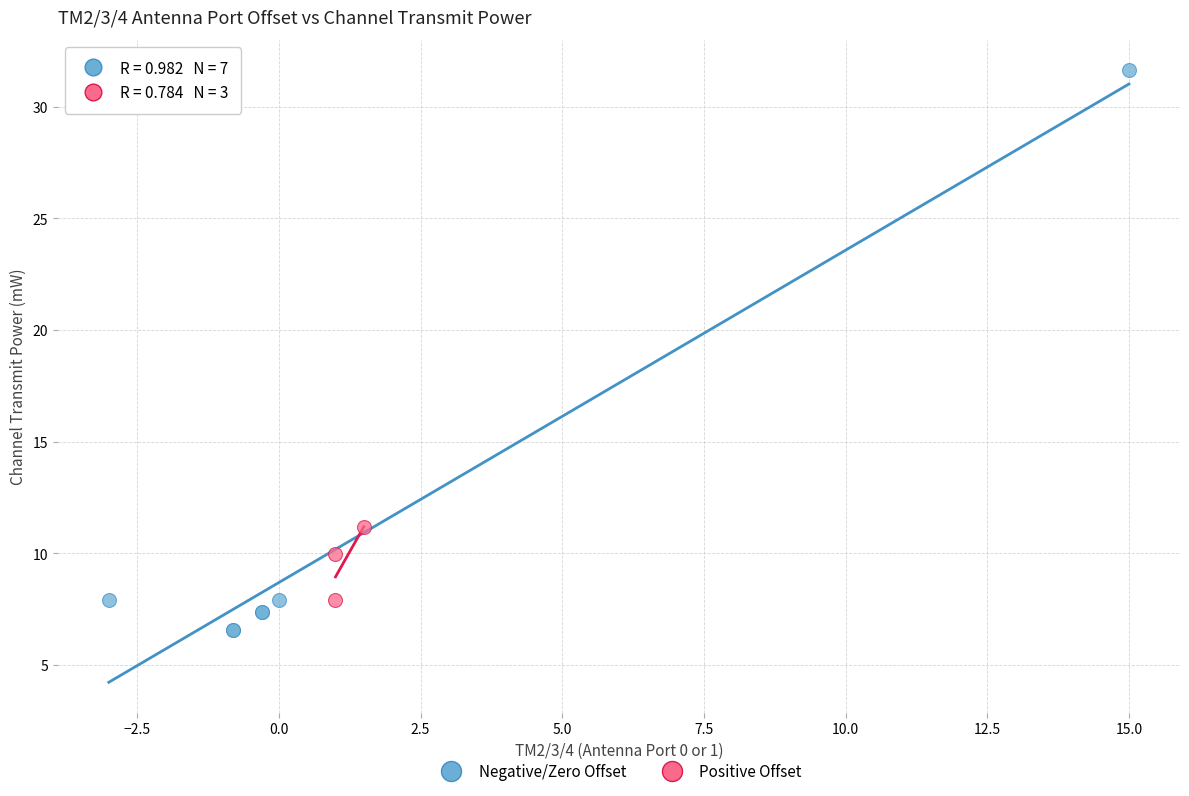

Which series reaches the maximum Y coordinate?

Negative/Zero Offset